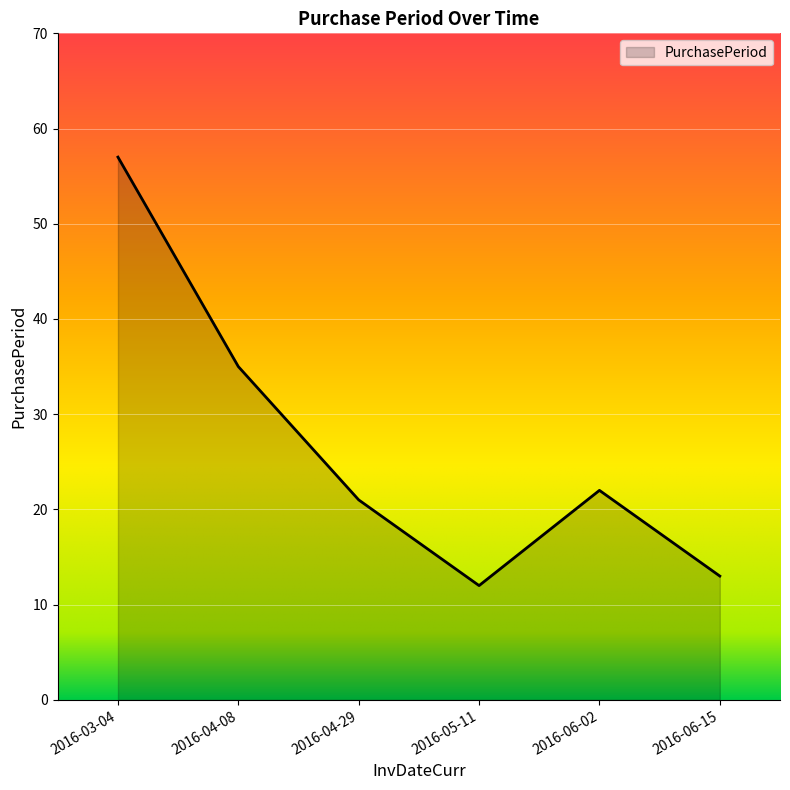

Rank the categories by value from lowest to highest.

2016-05-11, 2016-06-15, 2016-04-29, 2016-06-02, 2016-04-08, 2016-03-04